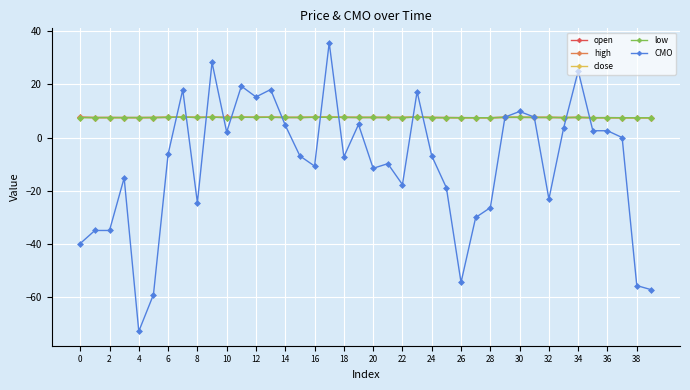

How many data points does each series have?

40